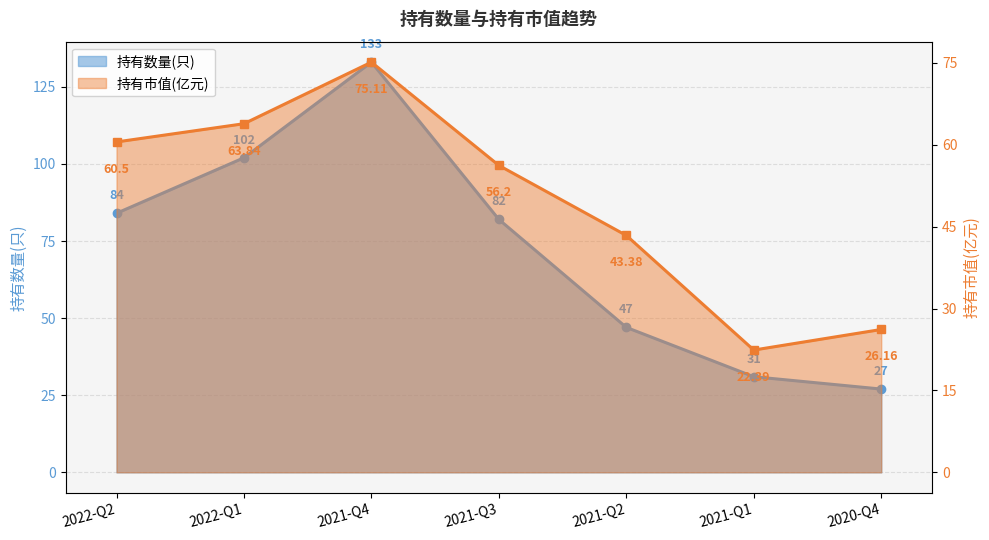

Which series has the widest spread of values?

持有数量(只)